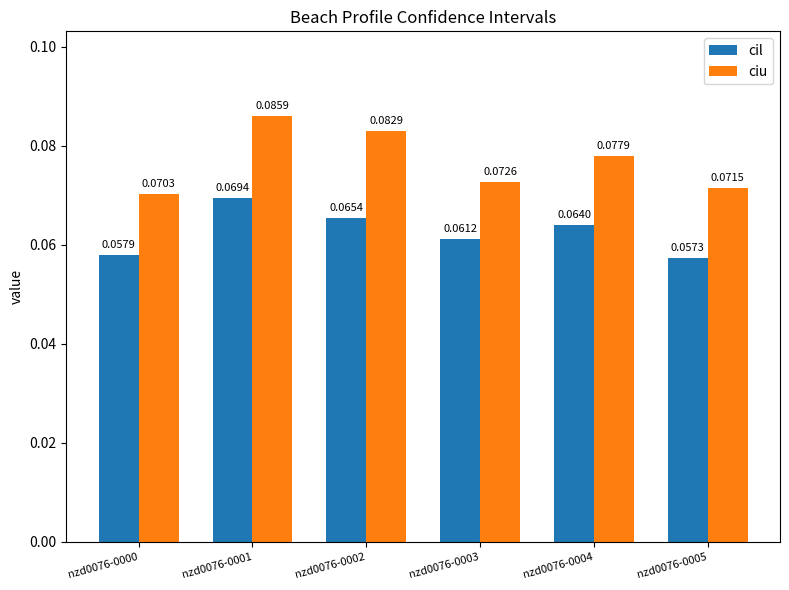

What is the sum of all ciu values?

0.5